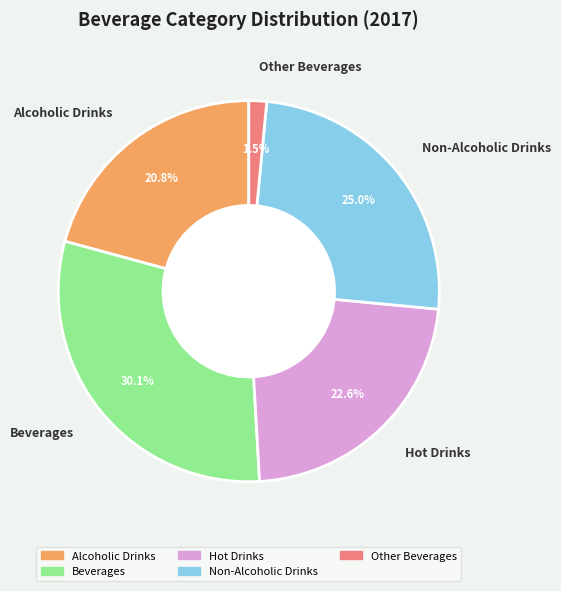

Is it true that Hot Drinks is 14% of the pie?

False